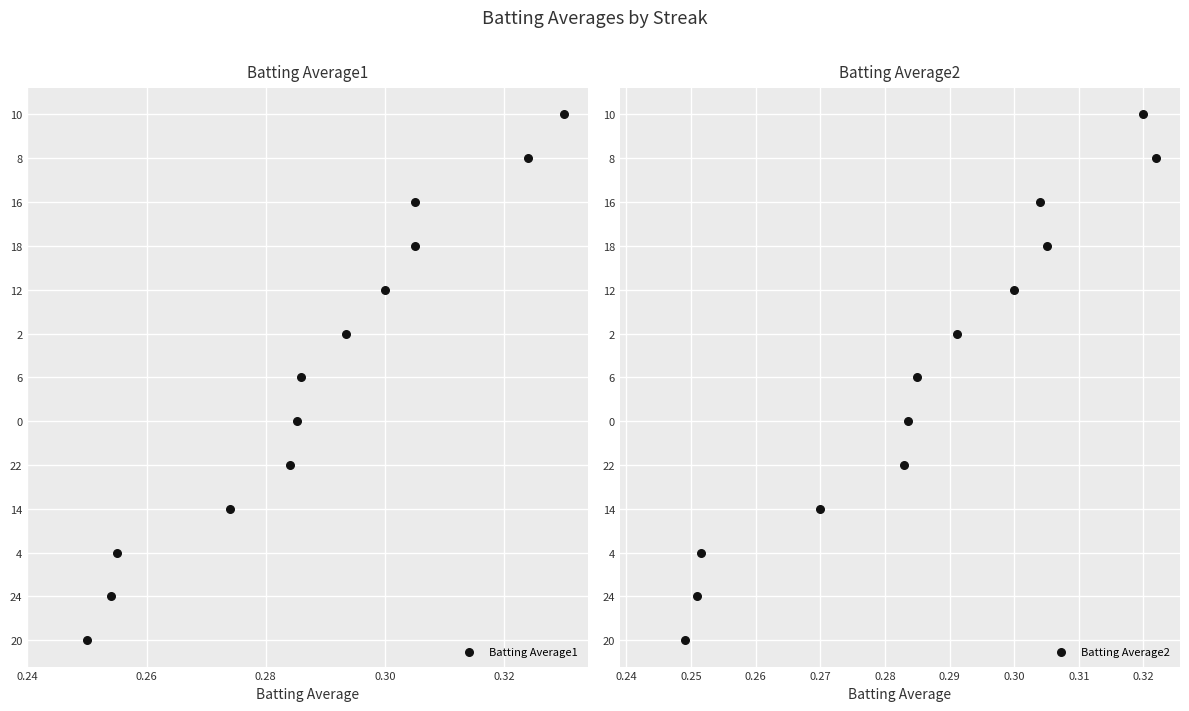

Which series contains the highest Y value?

Batting Average1